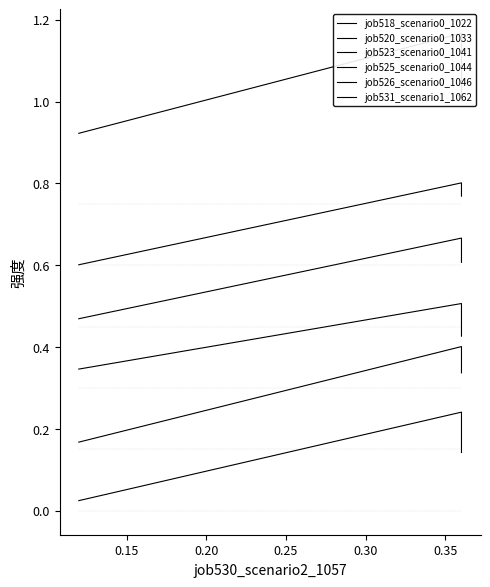

What is the maximum value for job526_scenario0_1046?

0.8